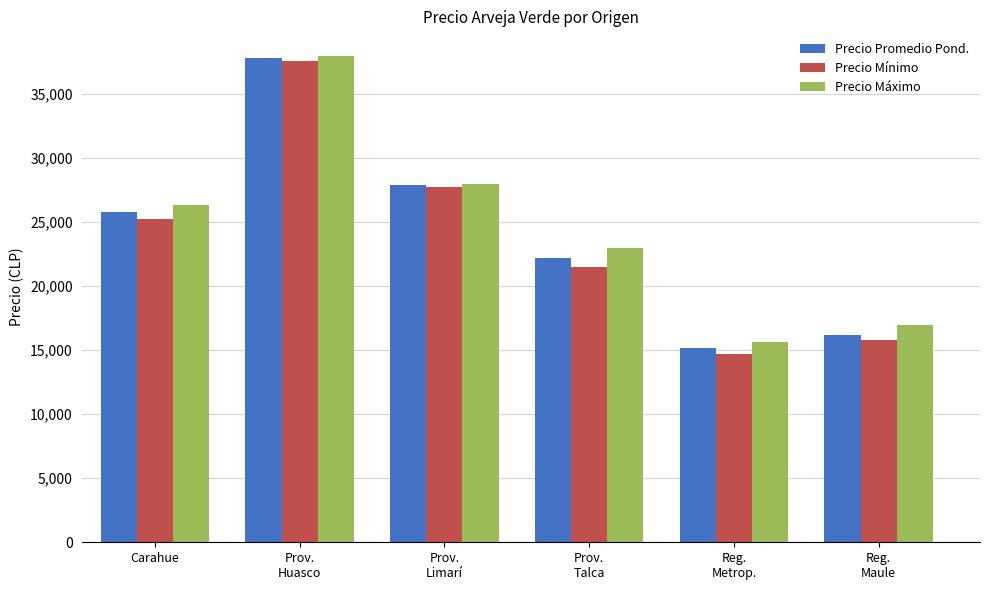

Which series has the largest range (max minus min)?

Precio Mínimo